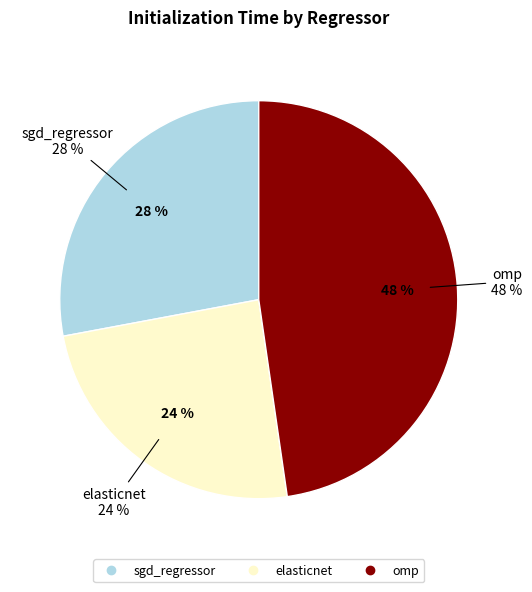

To the nearest percent, what percentage of the pie is sgd_regressor?

28%